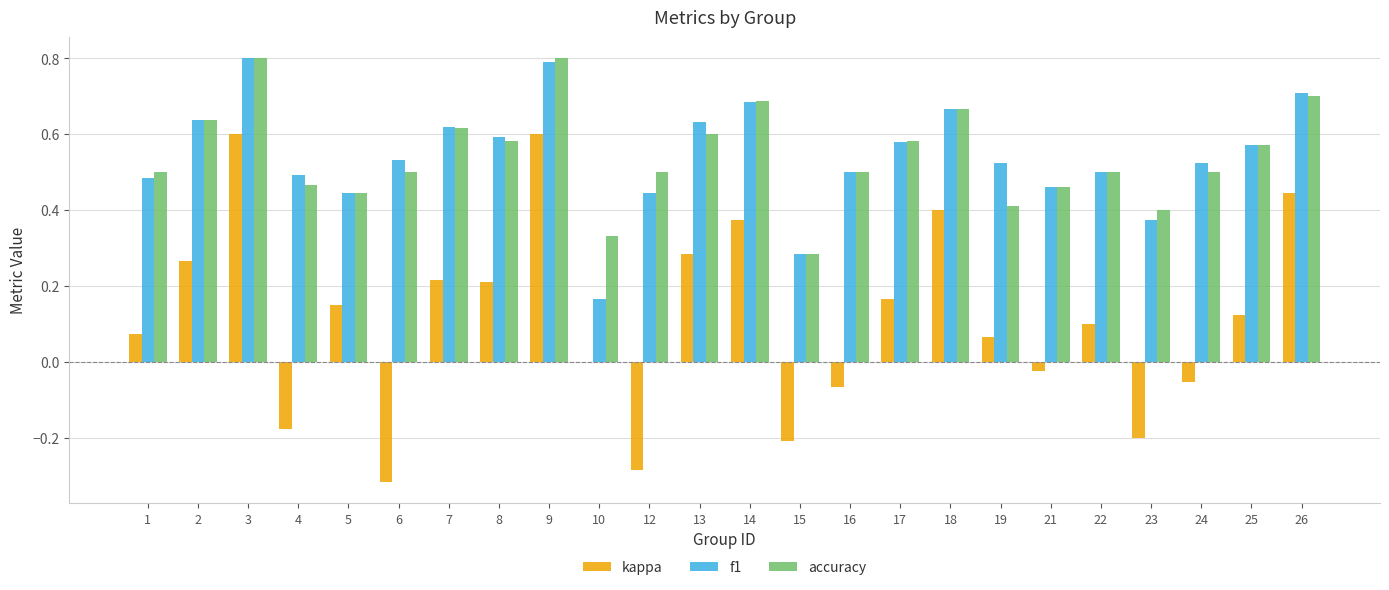

How many groups of bars are there?

24